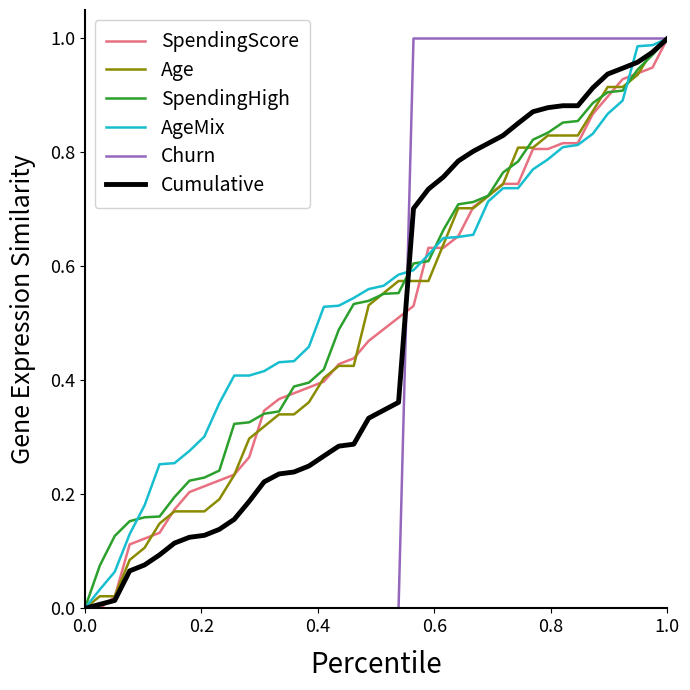

How many lines are shown in the chart?

6